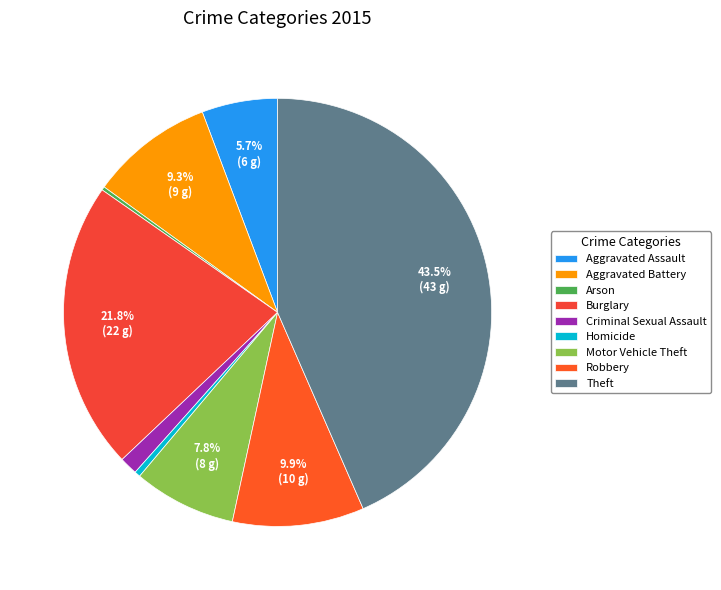

To the nearest percent, what portion does Criminal Sexual Assault represent?

1%